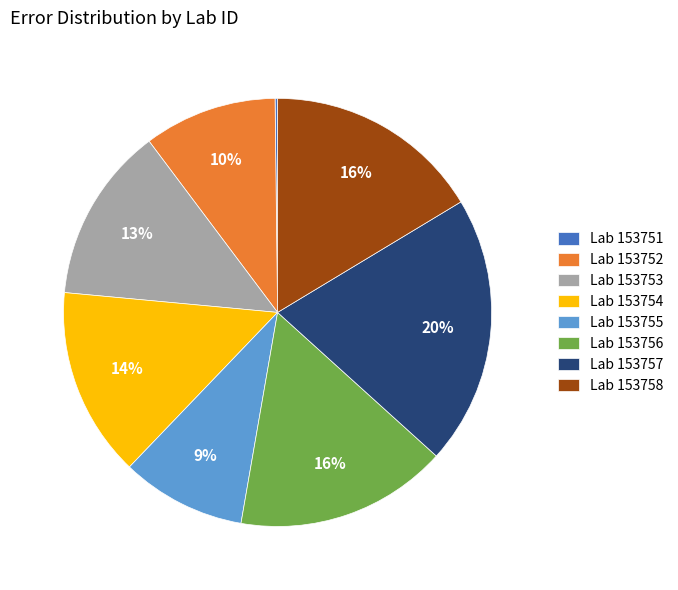

To the nearest percent, what is the difference between the largest and smallest slice percentages?

20%